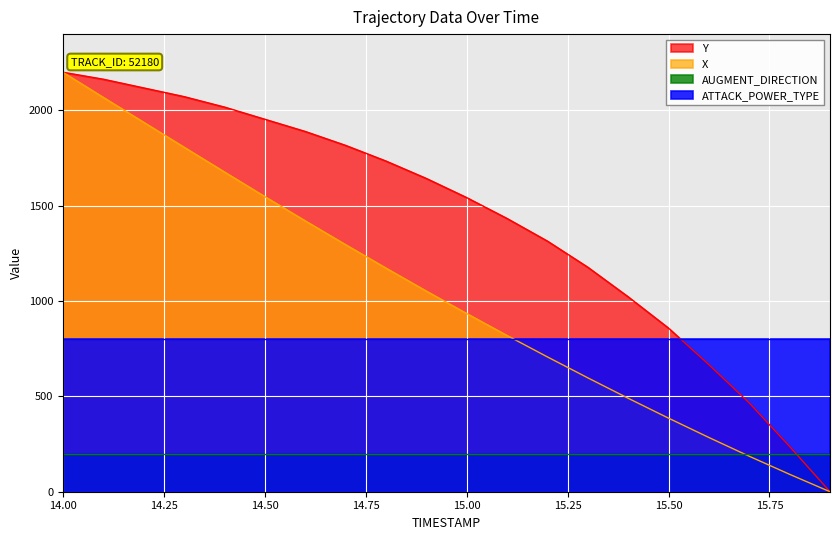

True or false: X and Y cross at least once.

False